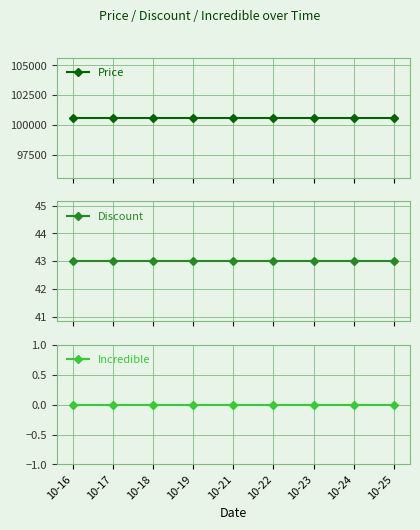

Which series changed the most between 10-17 and 10-18?

Price